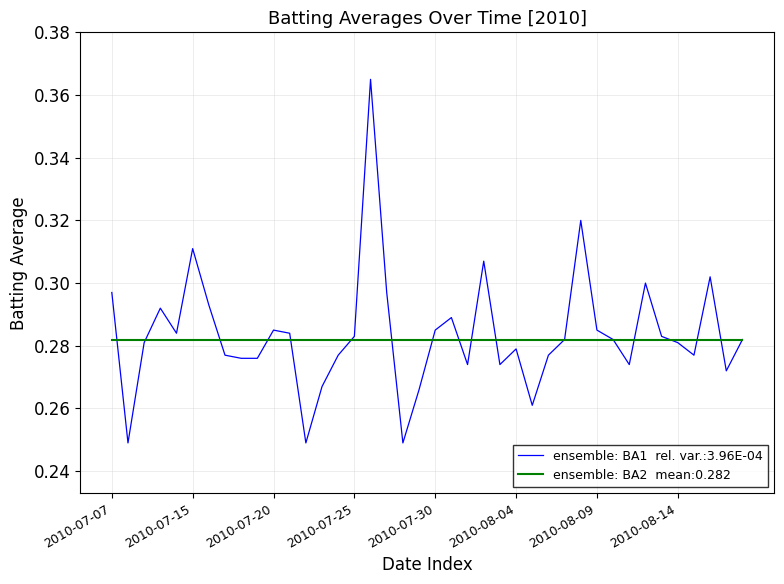

How many lines are shown in the chart?

3